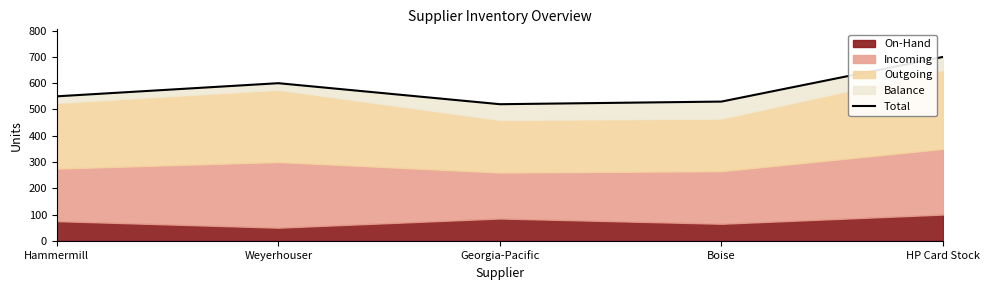

Approximately how many times larger is the value at Georgia-Pacific compared to Boise?

1.0